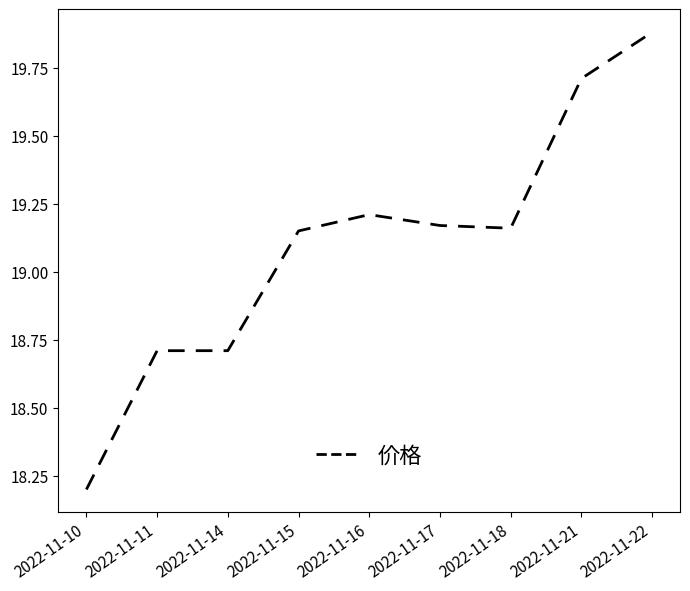

Is it true that the value at 2022-11-17 is 19.2?

True